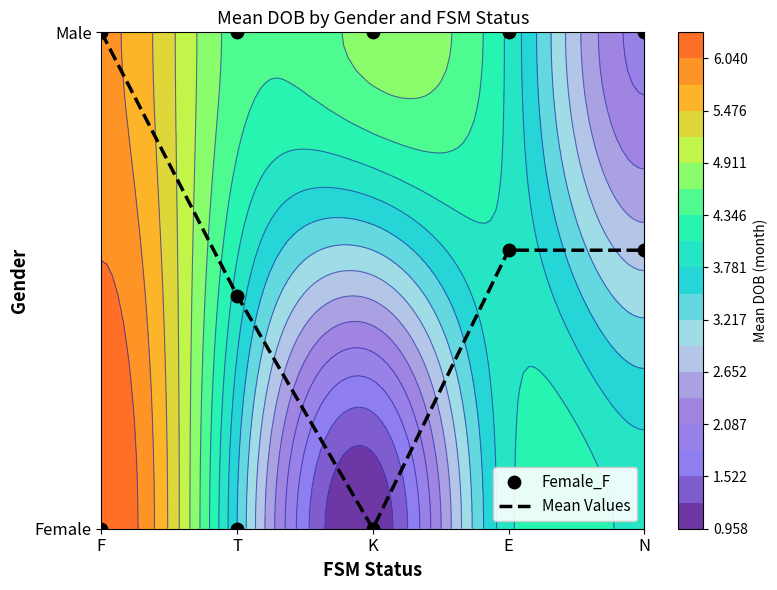

How many values are between 0 and 1?

5